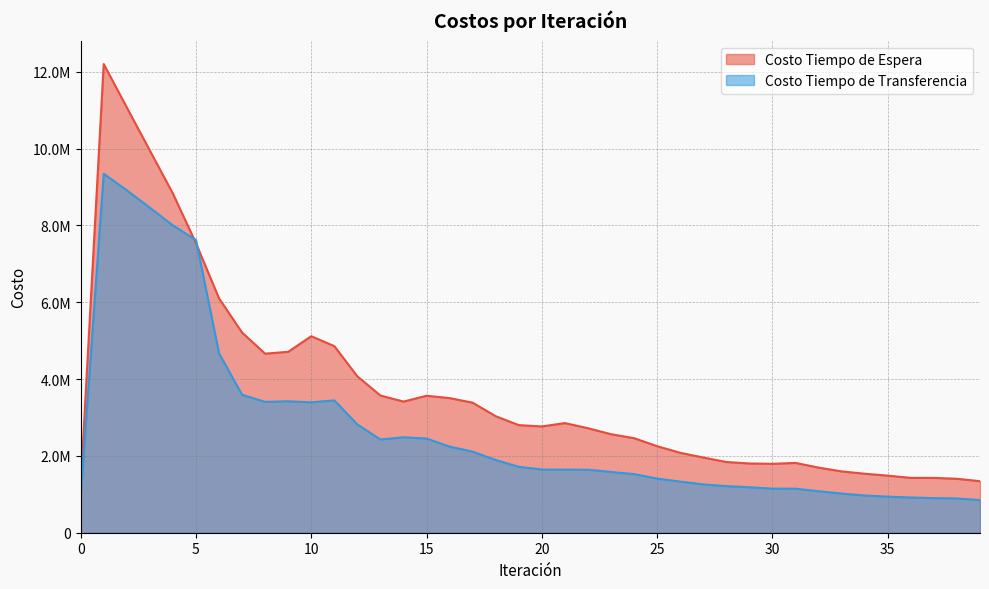

Which series has the largest total across all categories?

Costo Tiempo de Espera